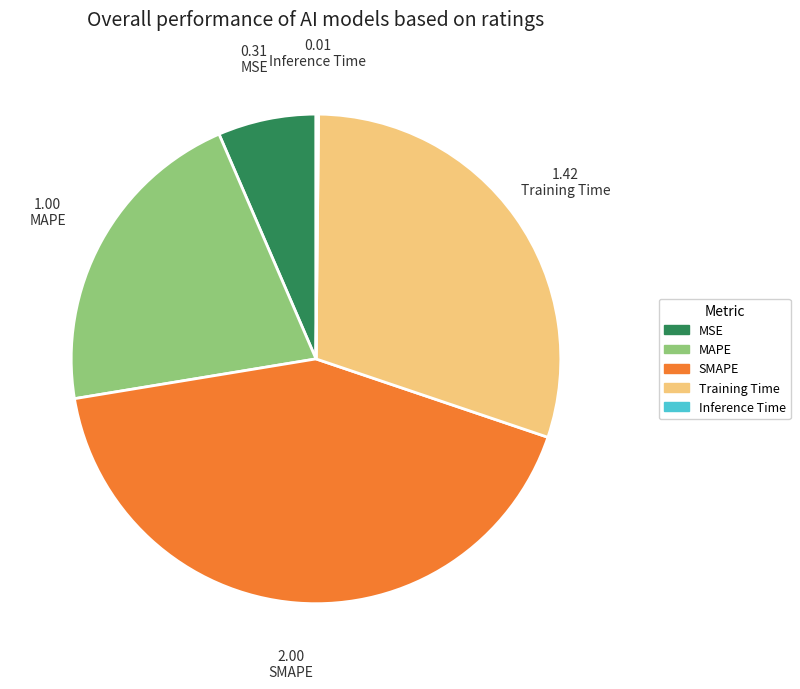

Is there a majority slice in this chart?

No